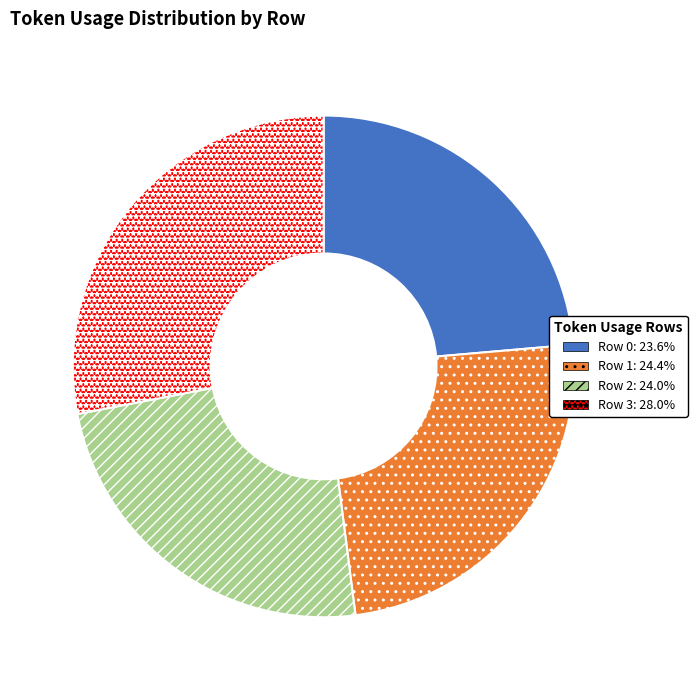

Does Row 1 represent more than half of the total?

No